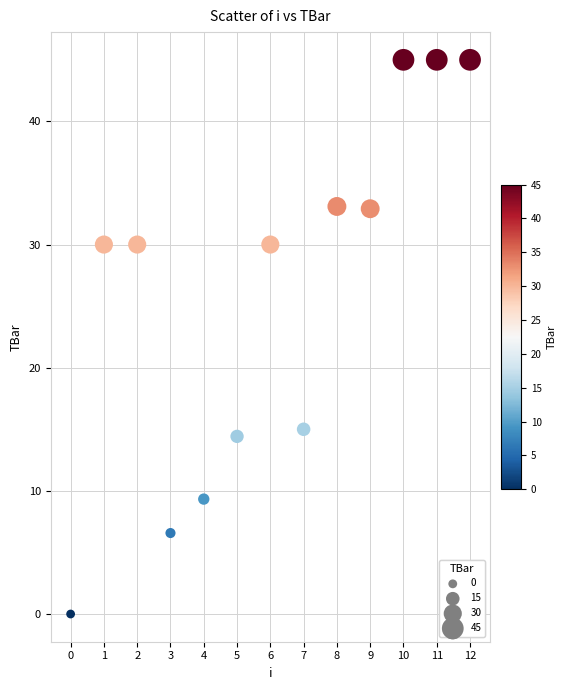

What Y value in the scatter plot is closest to 22?

15.0